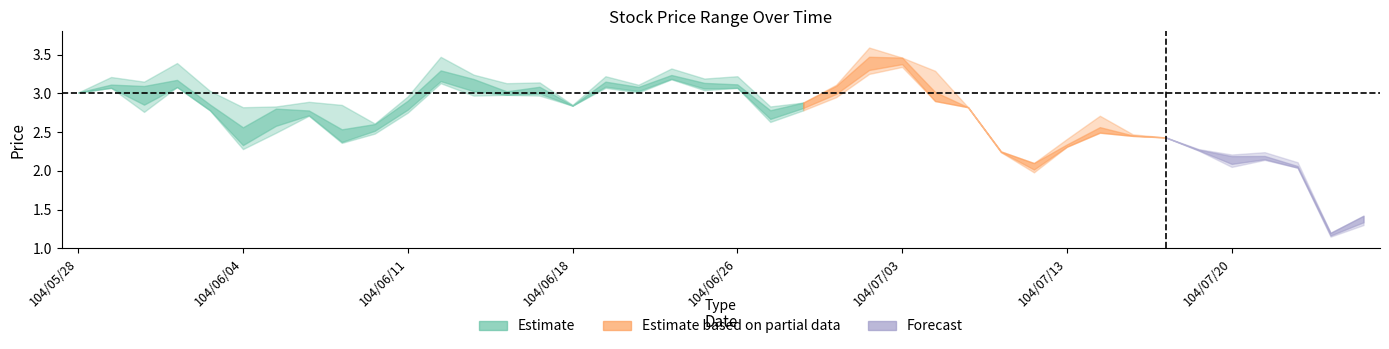

What is the label of the 36th point from the right?

104/06/03